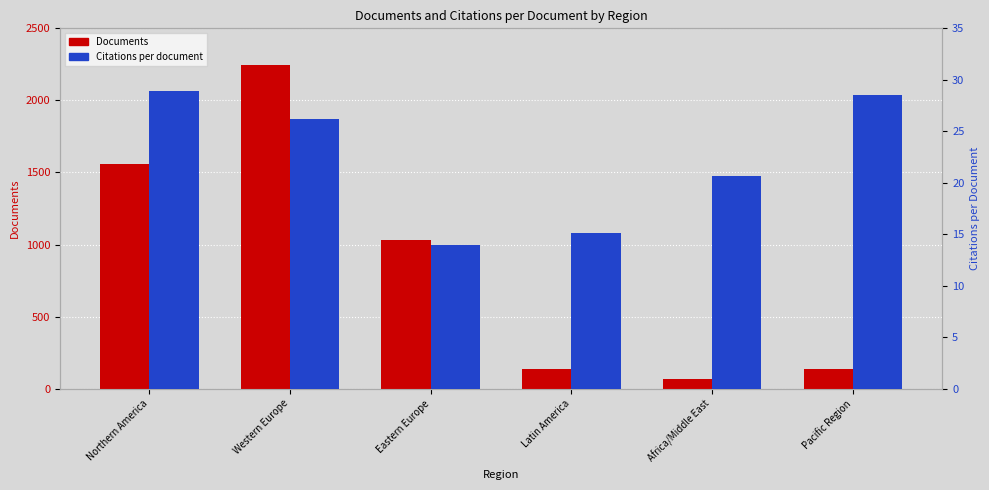

The Citations per document series shows 39.1 at Pacific Region. True or false?

False